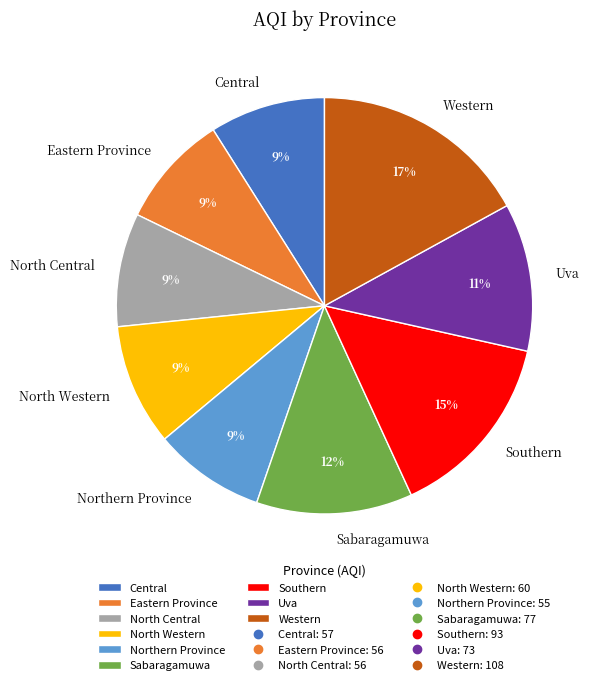

Is Eastern Province the majority of the pie?

No